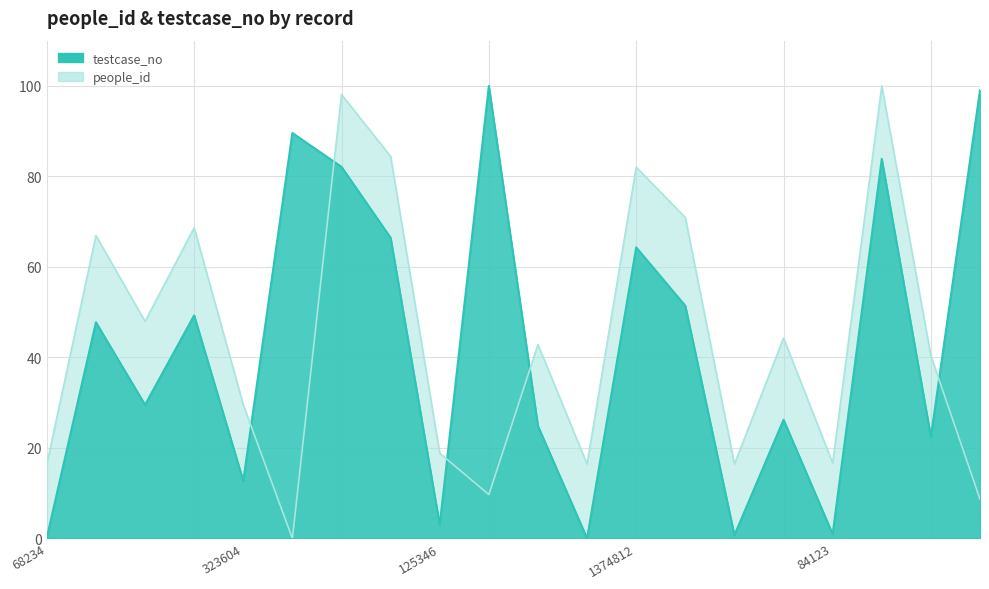

How many values in testcase_no are above zero?

19